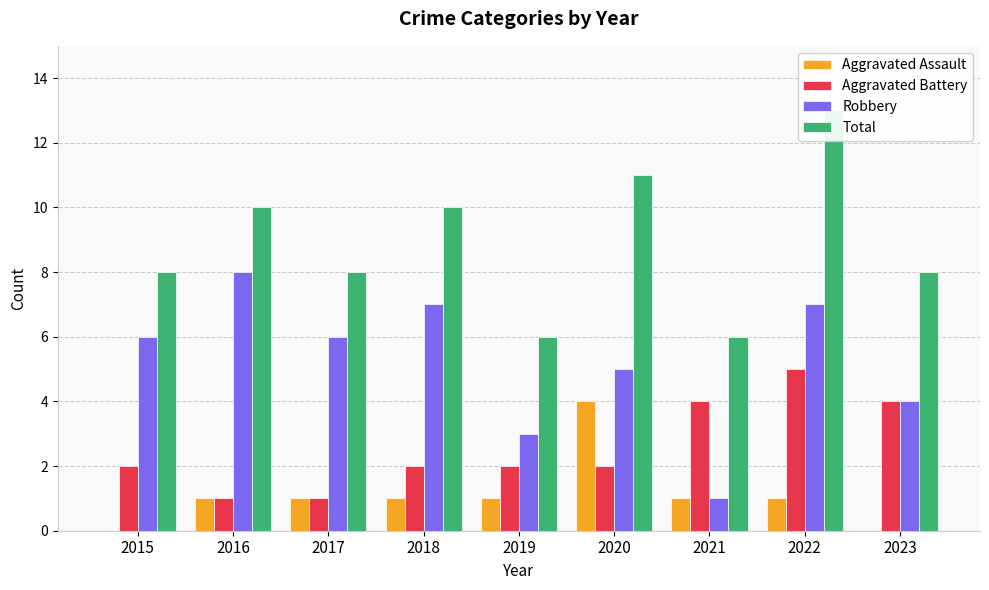

At which category is the sum across all series the highest?

2022